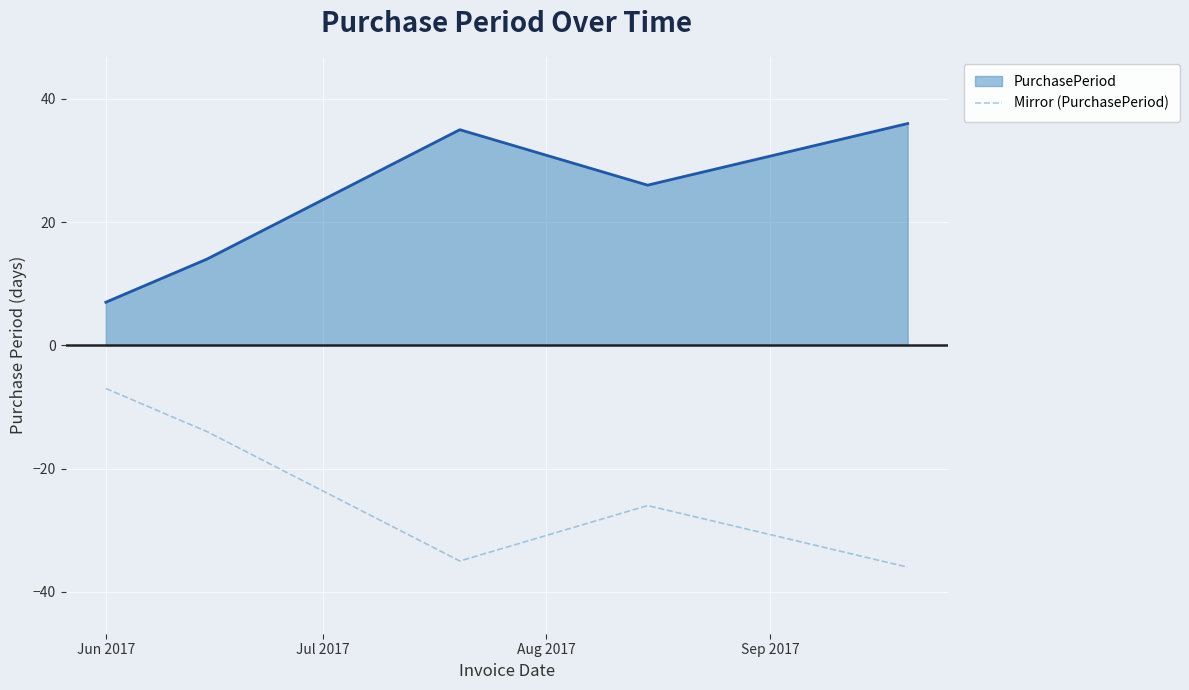

What is the difference between the second highest and minimum values in the PurchasePeriod series?

28